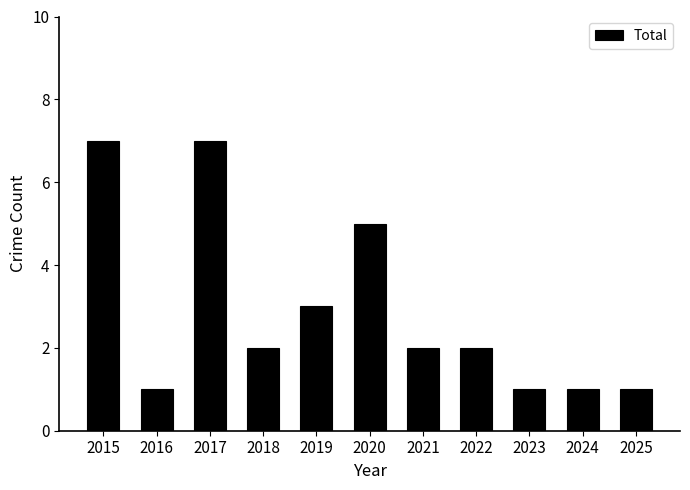

How many categories are shown in the chart?

11